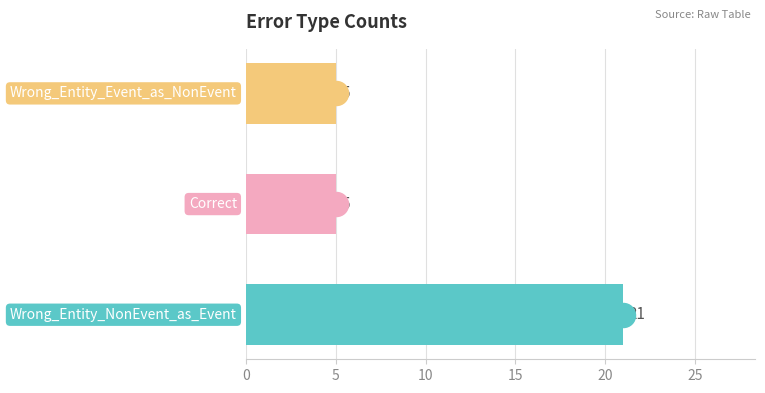

What is the change in value from 0 to 10?

-16